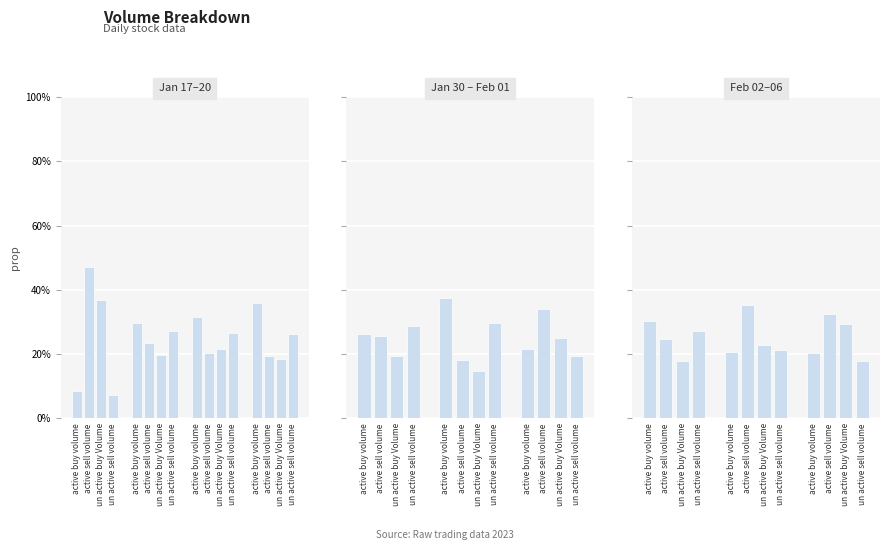

How many distinct data groups are displayed?

1